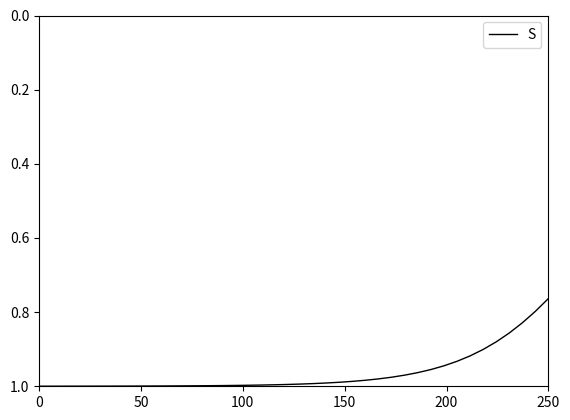

Which category has the lowest value across all series?

250